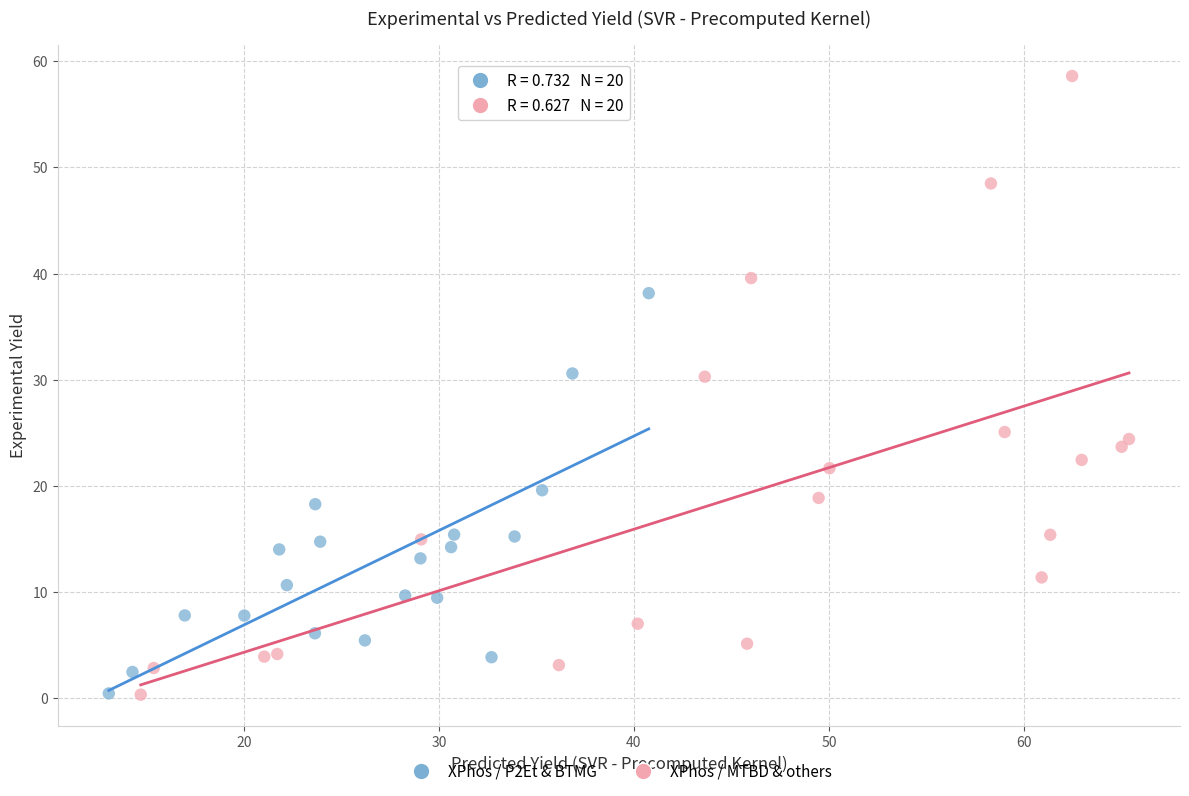

Which series contains the highest Y value?

XPhos / MTBD & others